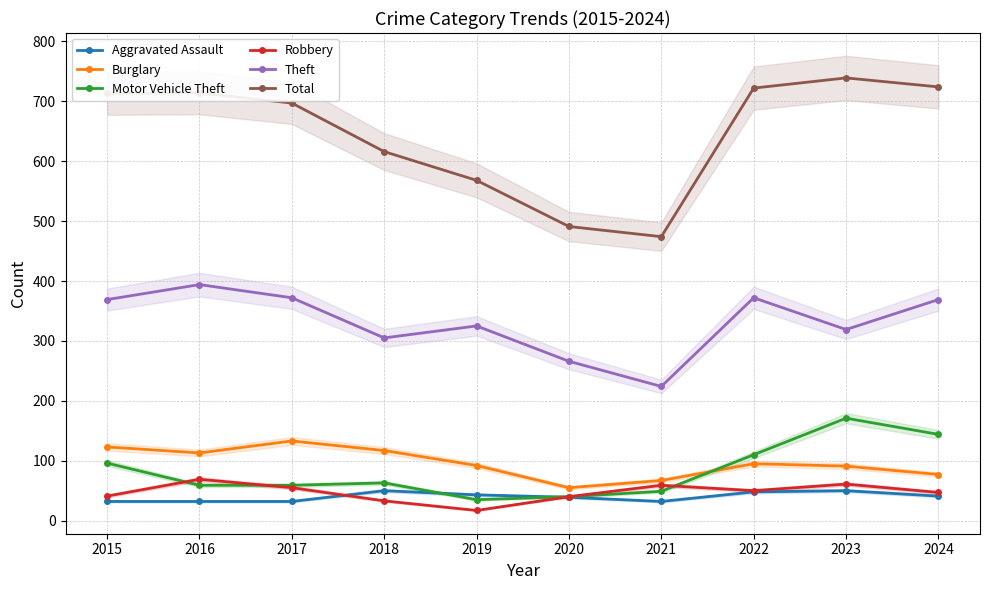

Where is the first local minimum for Total?

2021